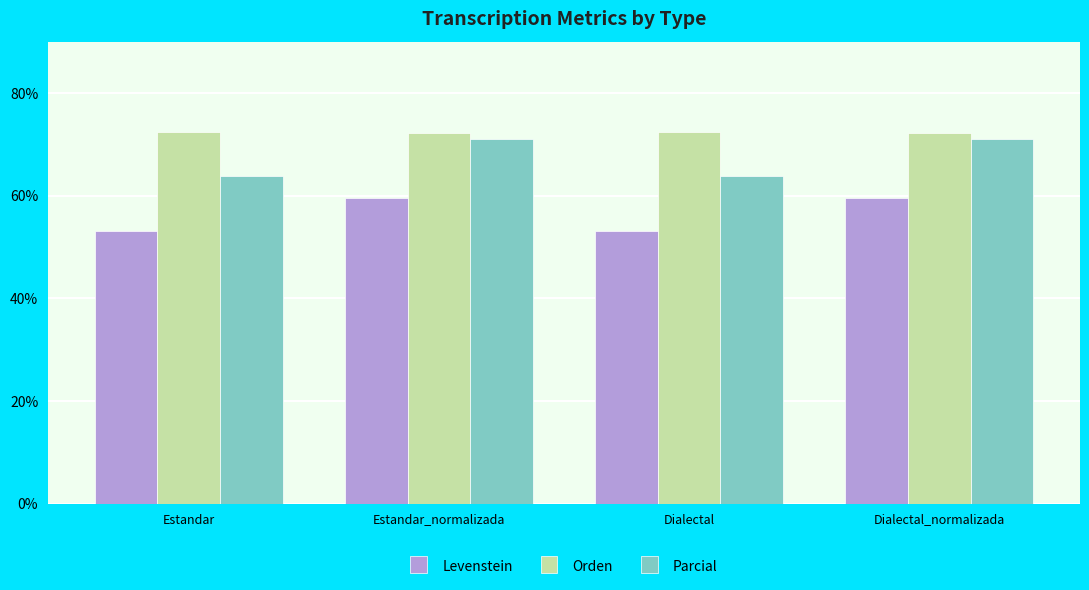

Is the value of Orden at Dialectal greater than the value of Levenstein at Estandar_normalizada?

Yes